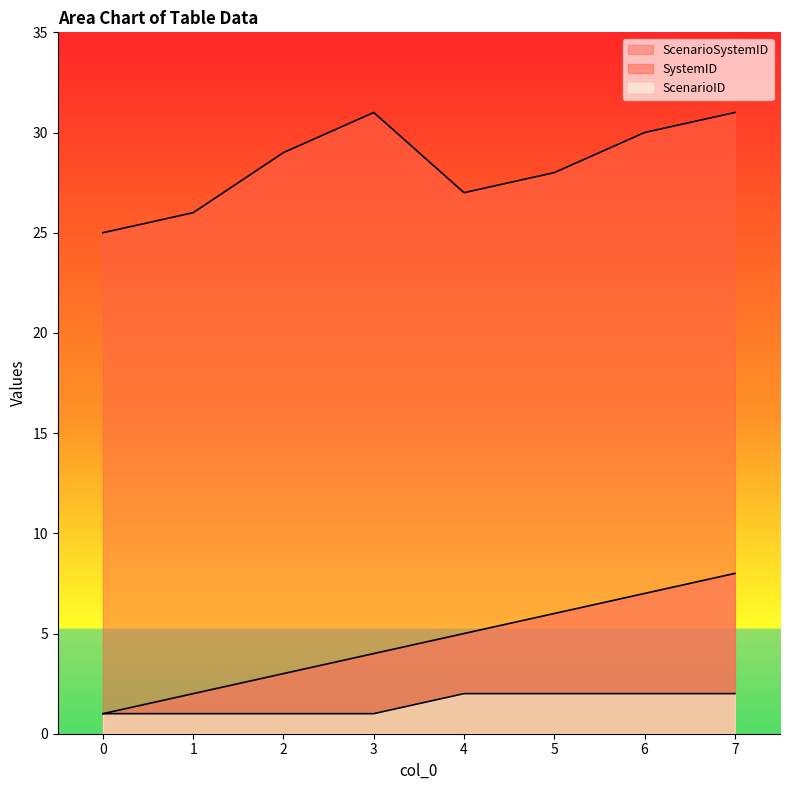

What is the value of the ScenarioID point at the 6th from the left?

2